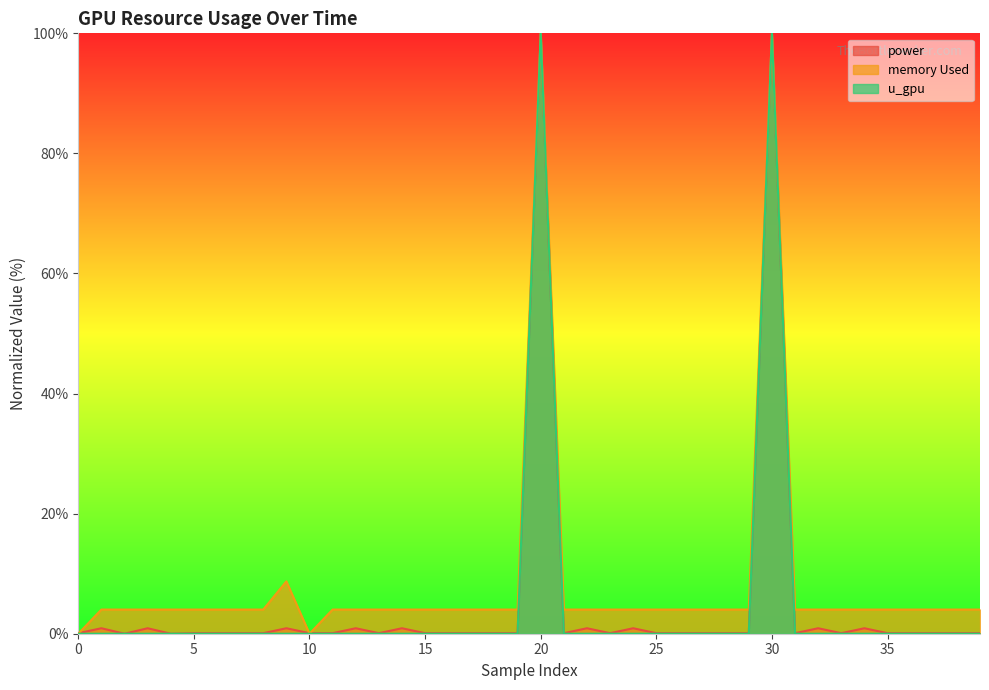

What is the average value of the power series?

5.3